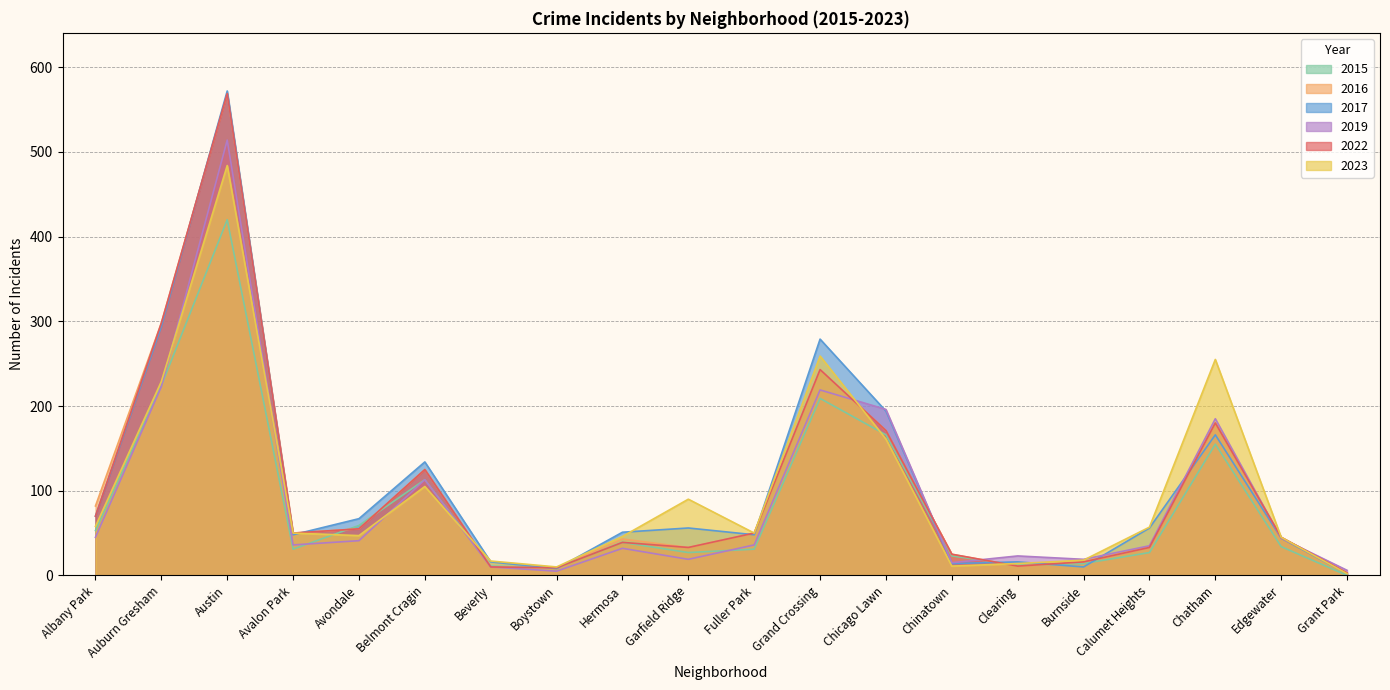

After their last crossing, which series has the higher values: 2016 or 2023?

2023